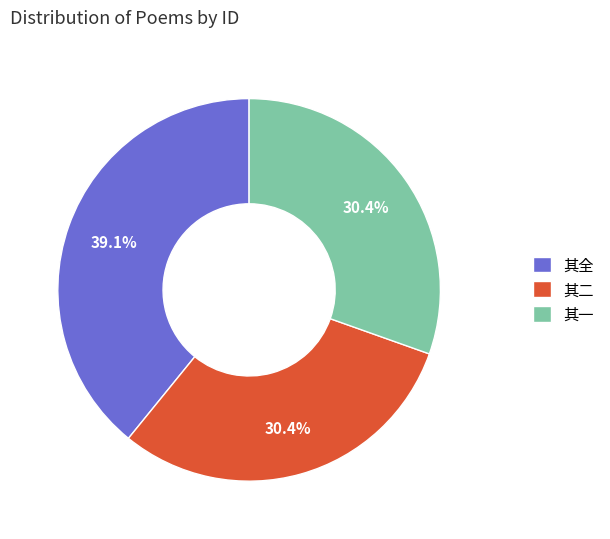

Is there any slice that represents more than half of the pie?

No